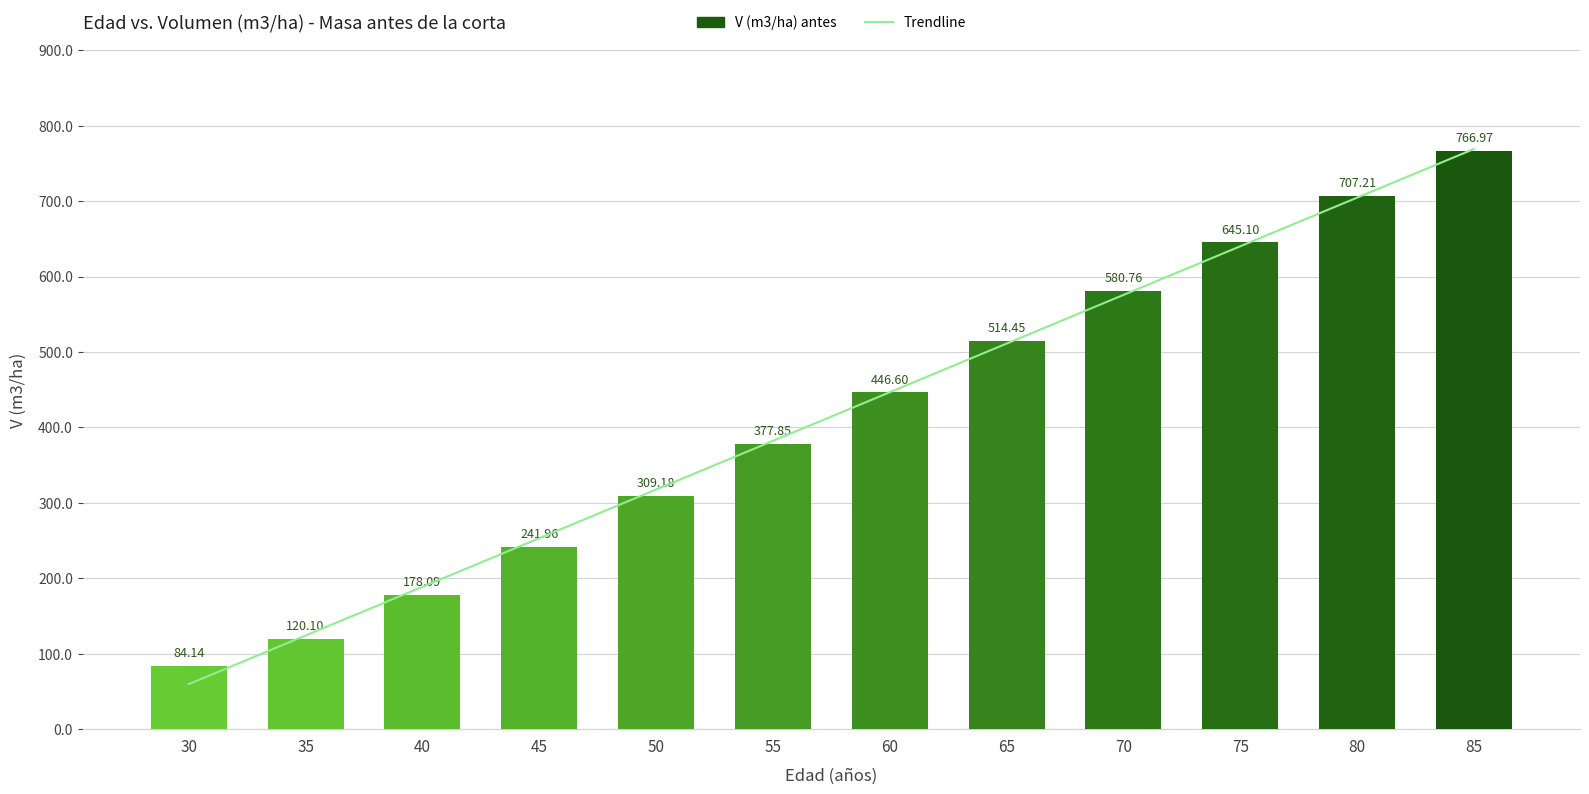

At how many categories does at least one series exceed 86?

11